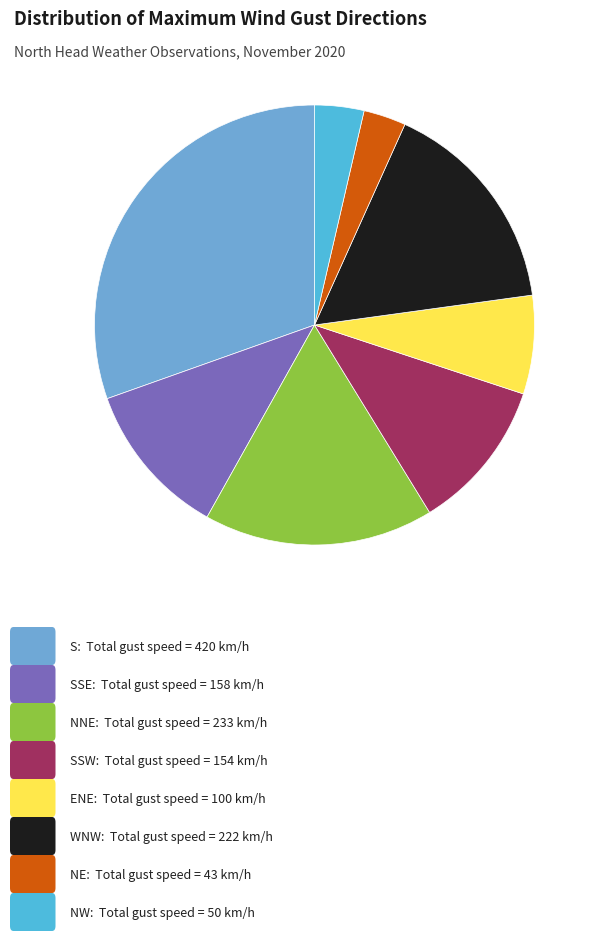

How many slices are in this pie chart?

8